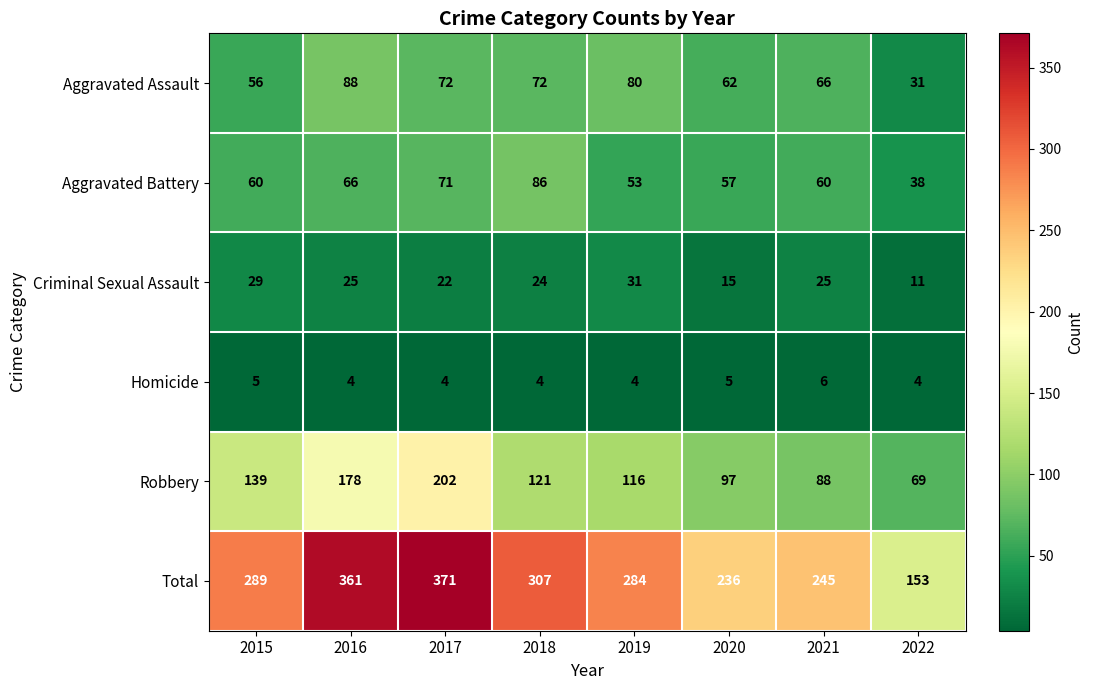

What is the minimum value shown in the chart?

4